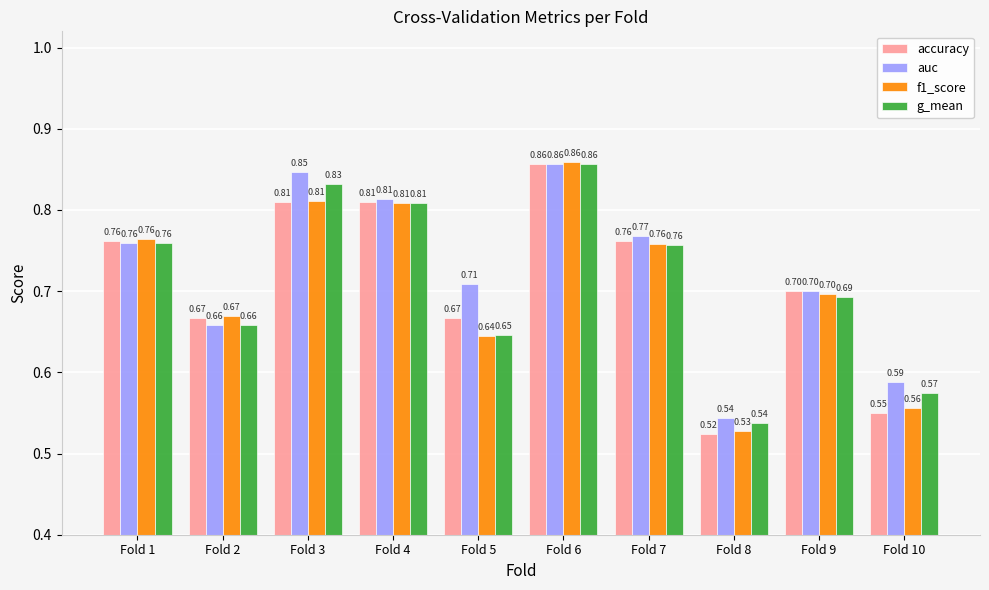

Where is g_mean nearest to the value 0?

Fold 8